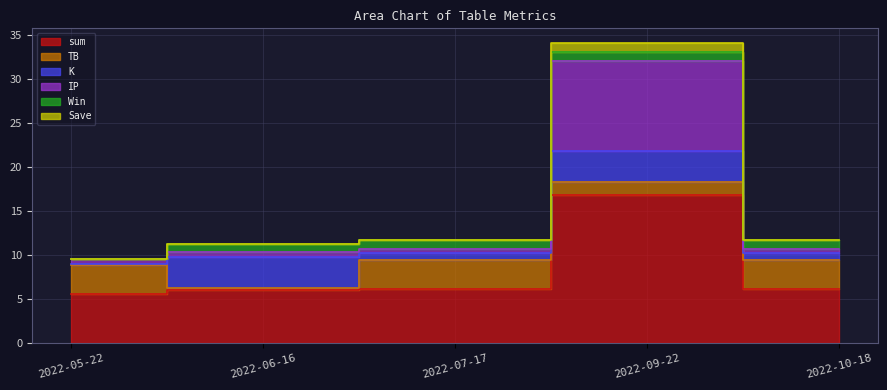

True or false: Save has more than 2 points higher than both neighbors.

False